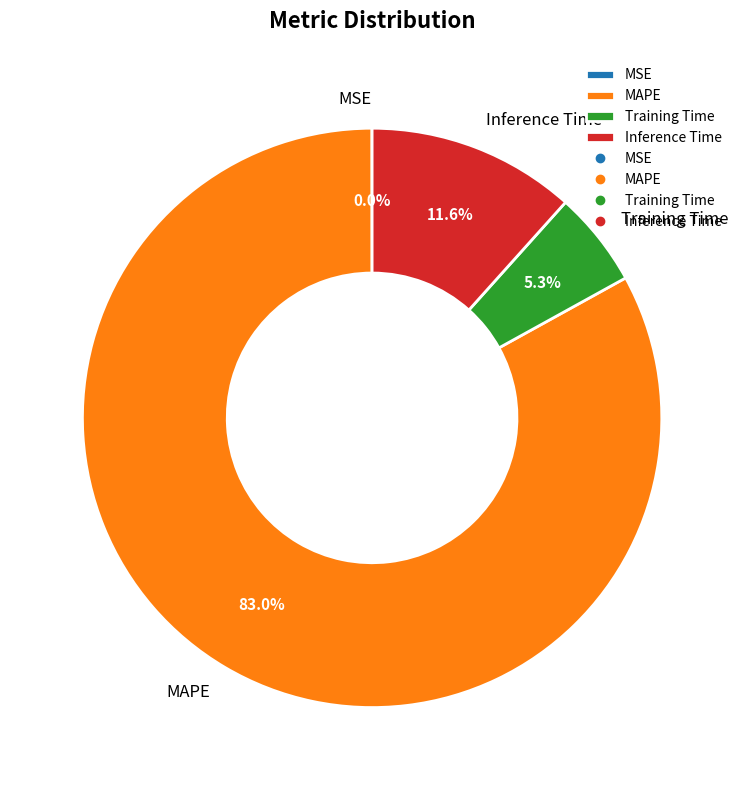

To the nearest percent, what is the difference between the MAPE and Training Time slice percentages?

78%